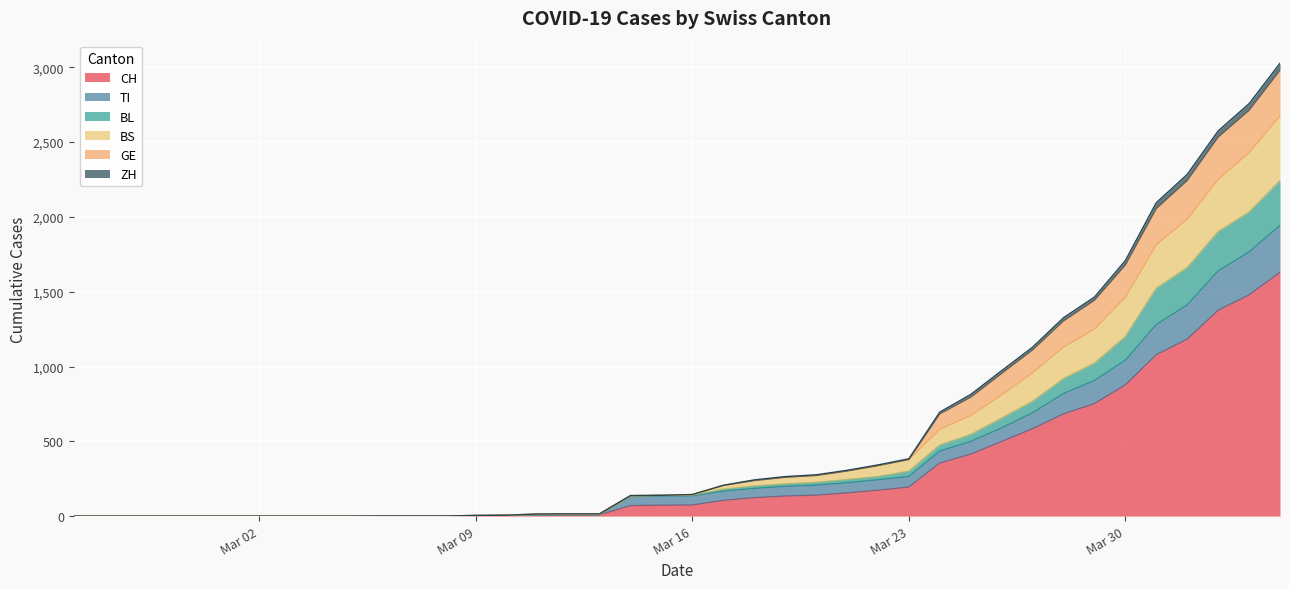

How many data points in CH are less than 74?

20